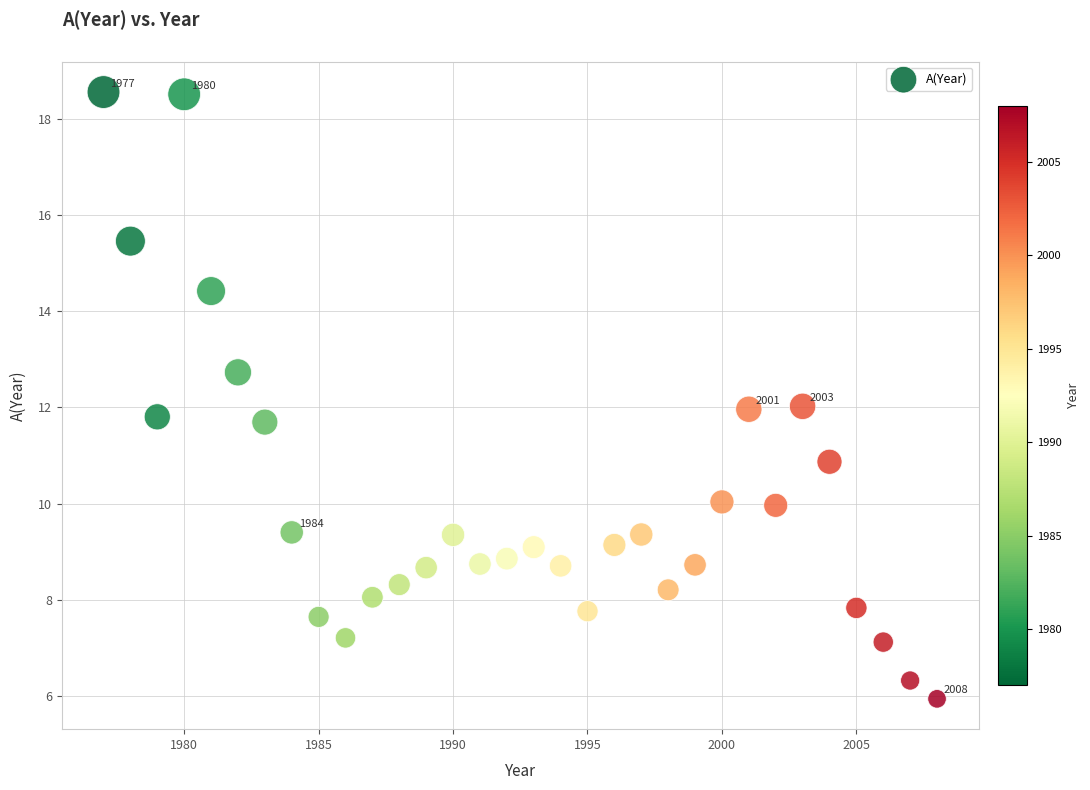

What is the range of X values (max minus min)?

31.0